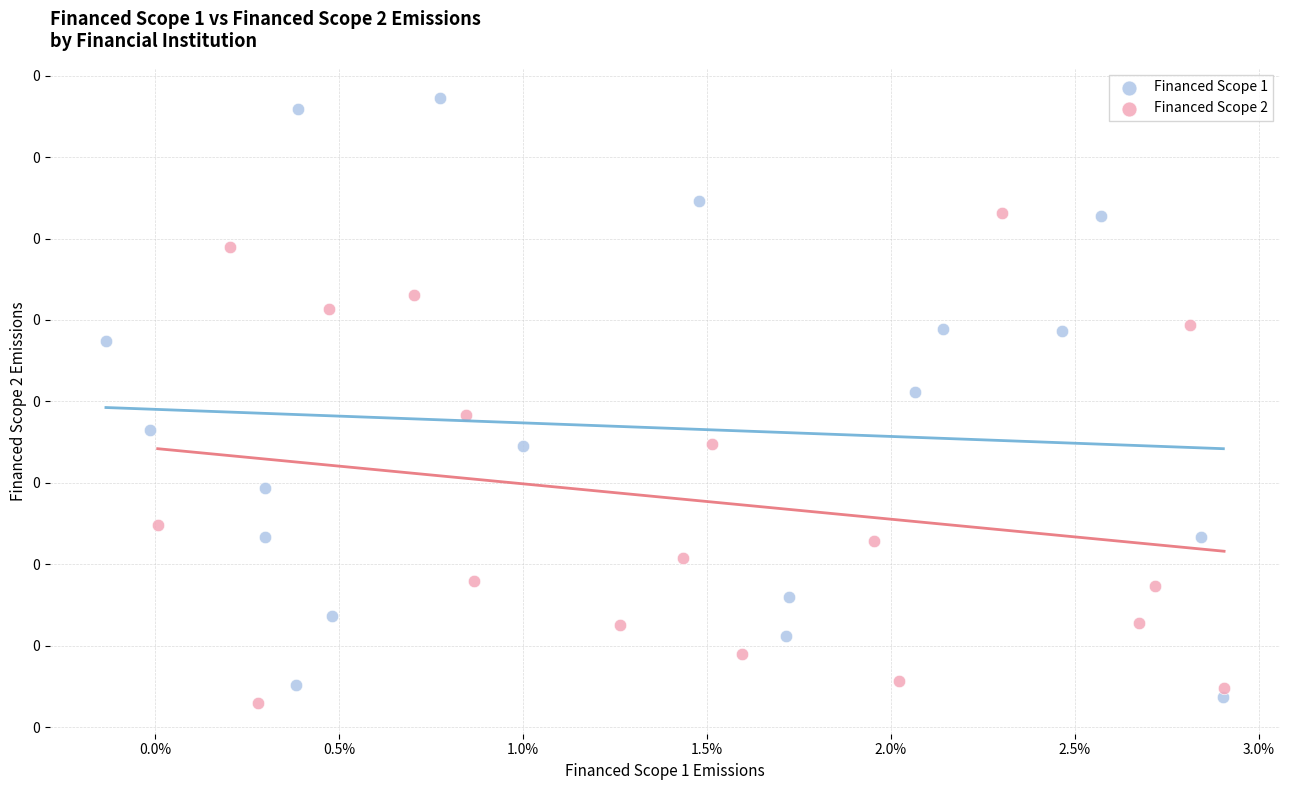

Which series reaches the maximum Y coordinate?

Financed Scope 1